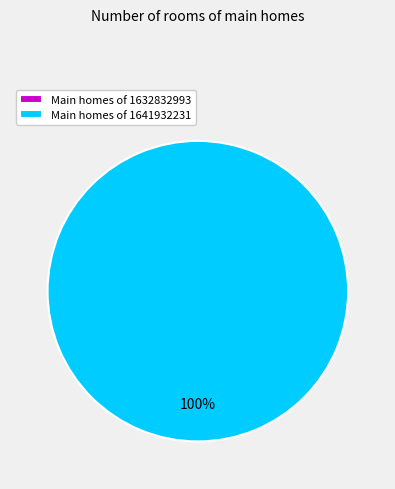

How many slices are in this pie chart?

2